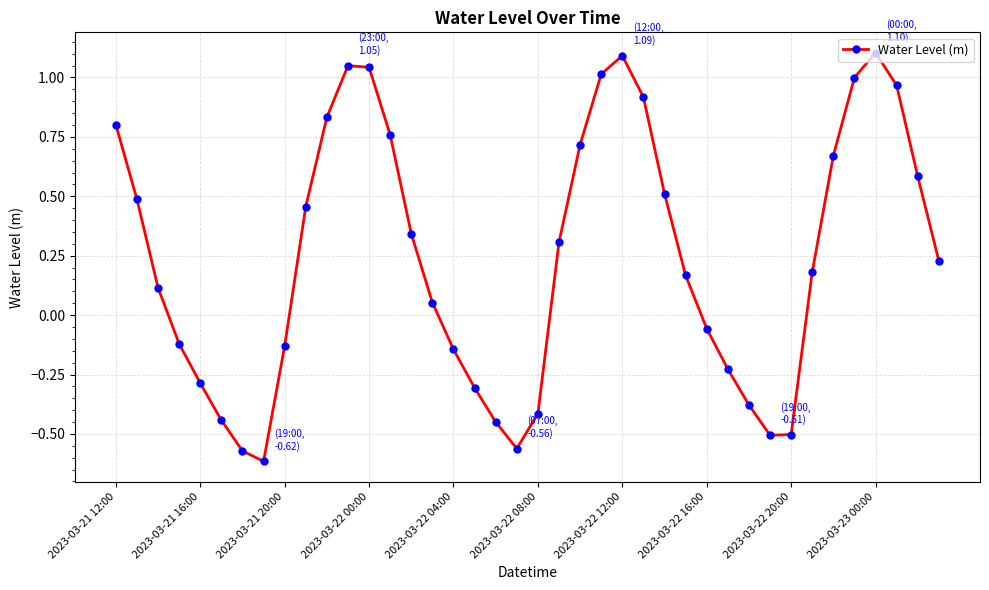

Does the chart have visible grid lines?

Yes